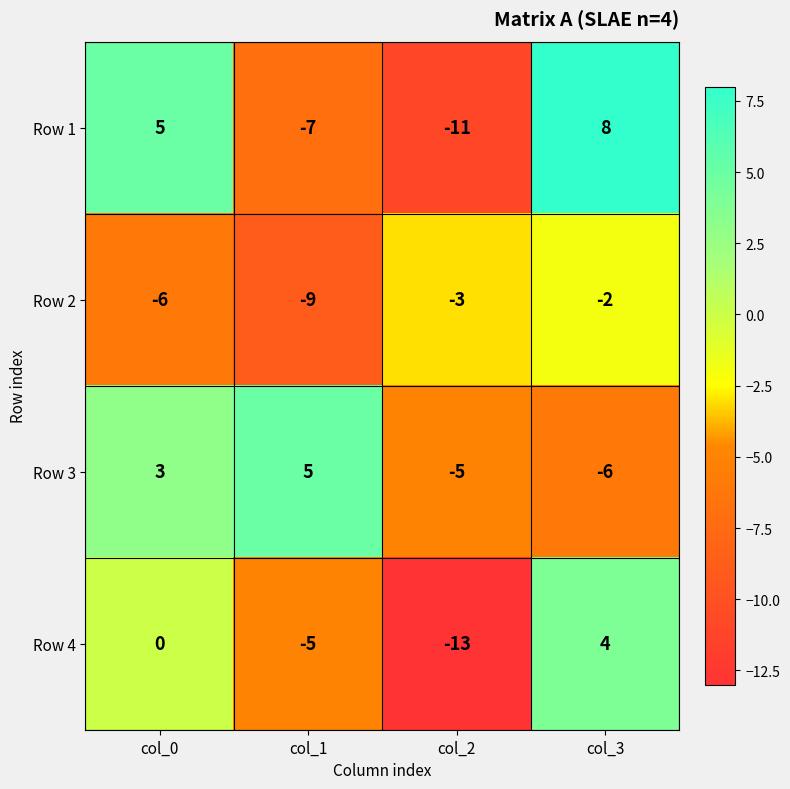

How many Row 2 values are between -6 and -2?

3